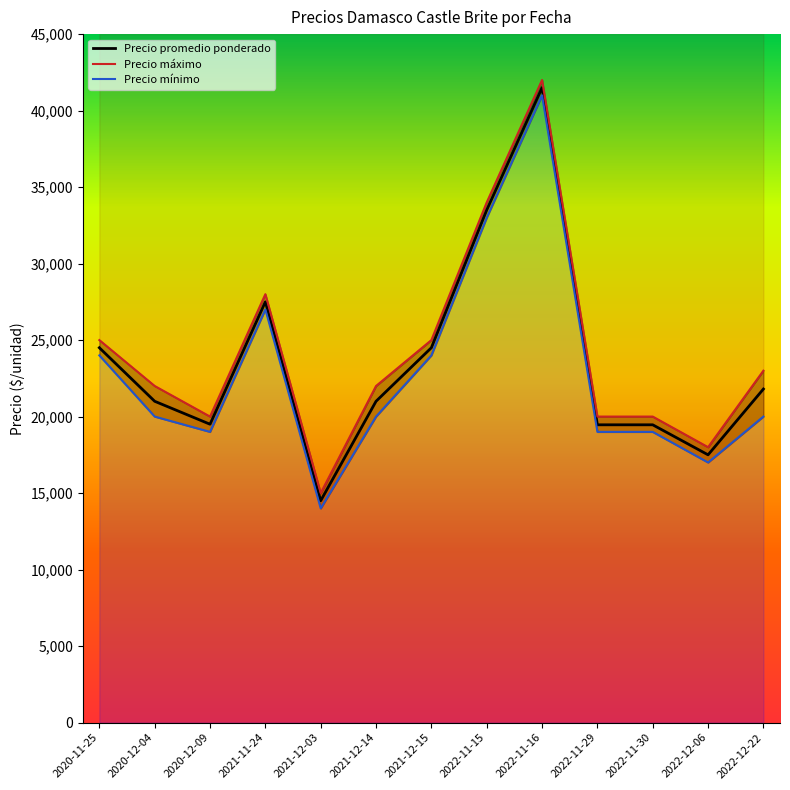

How many distinct data groups are displayed?

3